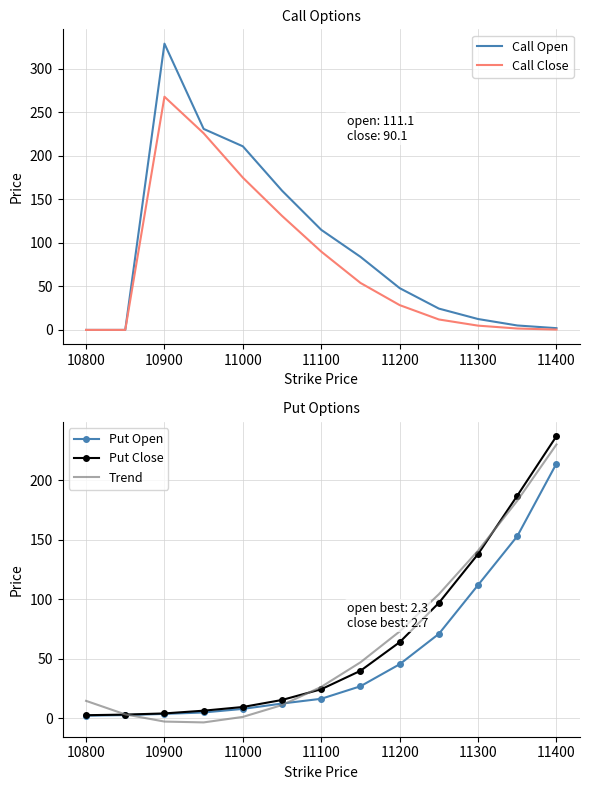

True or false: Call Open and Put Open intersect in this chart.

True